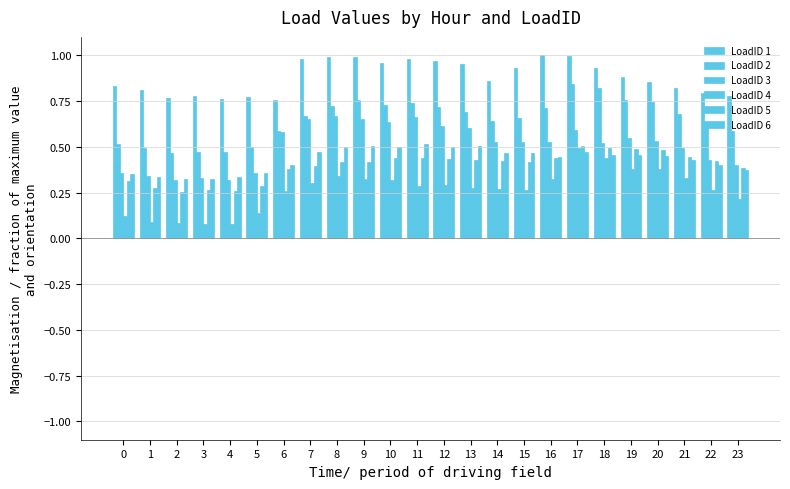

How many data points does each series have?

24